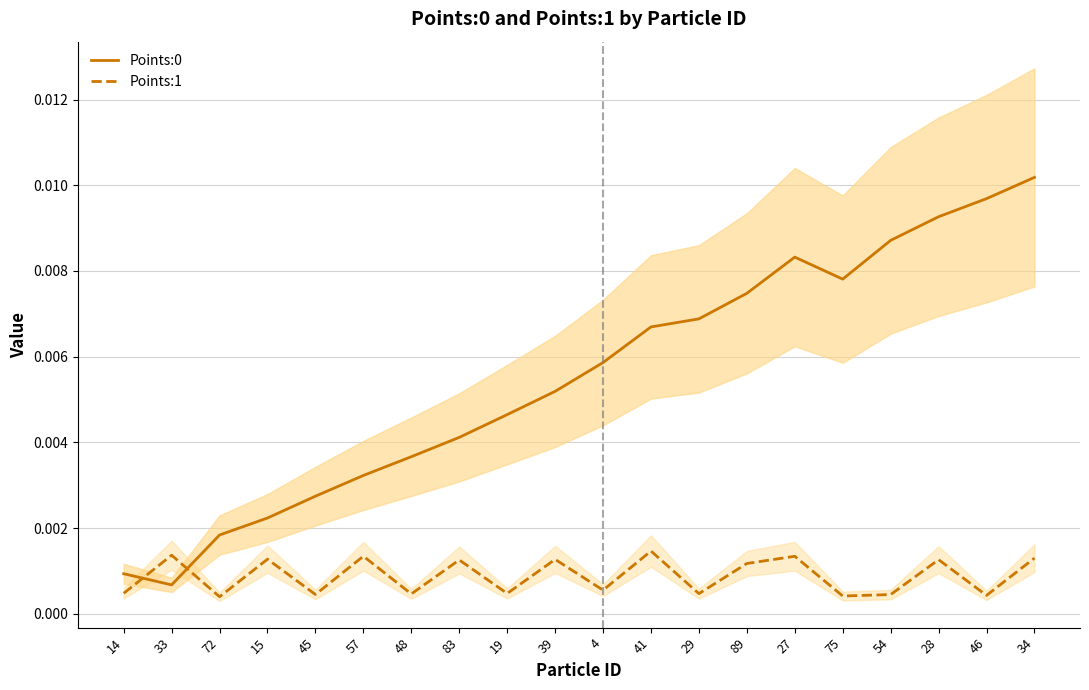

Which series has the widest spread of values?

Points:0